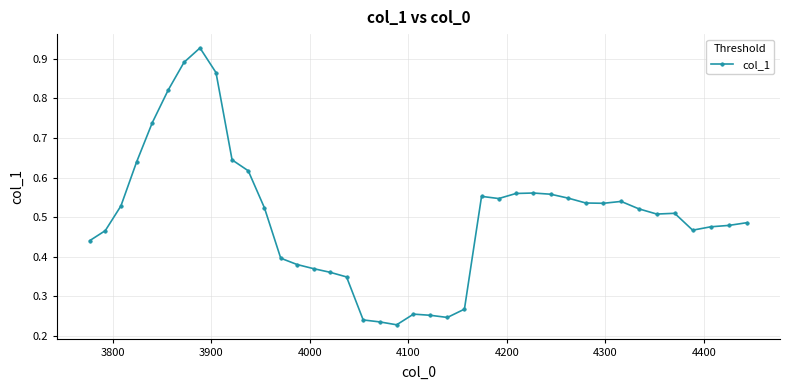

Count the values in the range 0 to 1.

40